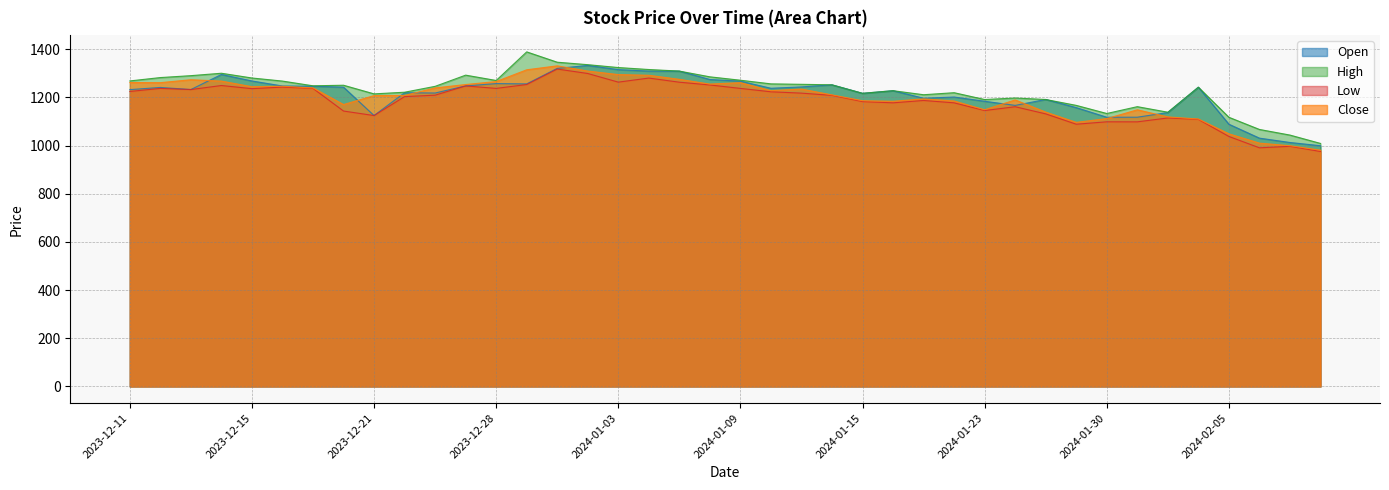

What position from the right is 2024-01-24?

11